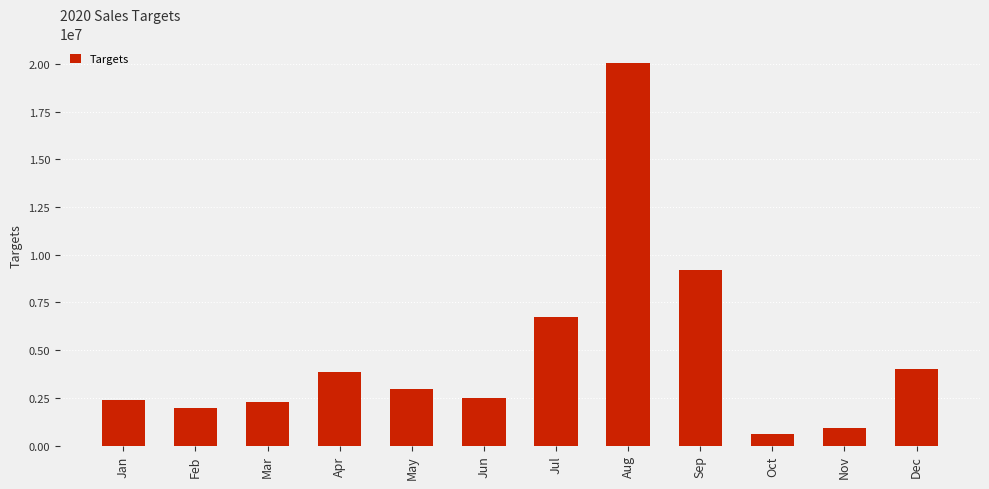

At which category does the chart reach its minimum across all series?

Oct